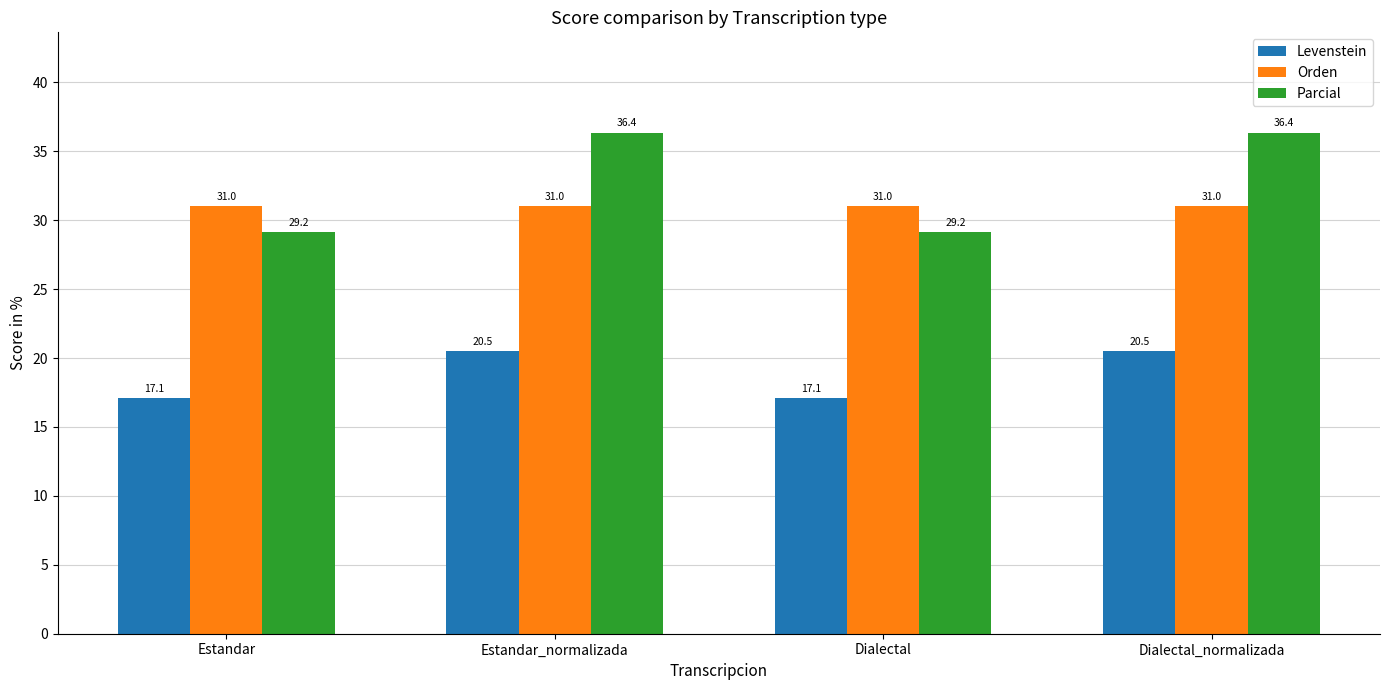

True or false: Orden has a value of 11.5 at Dialectal_normalizada.

False